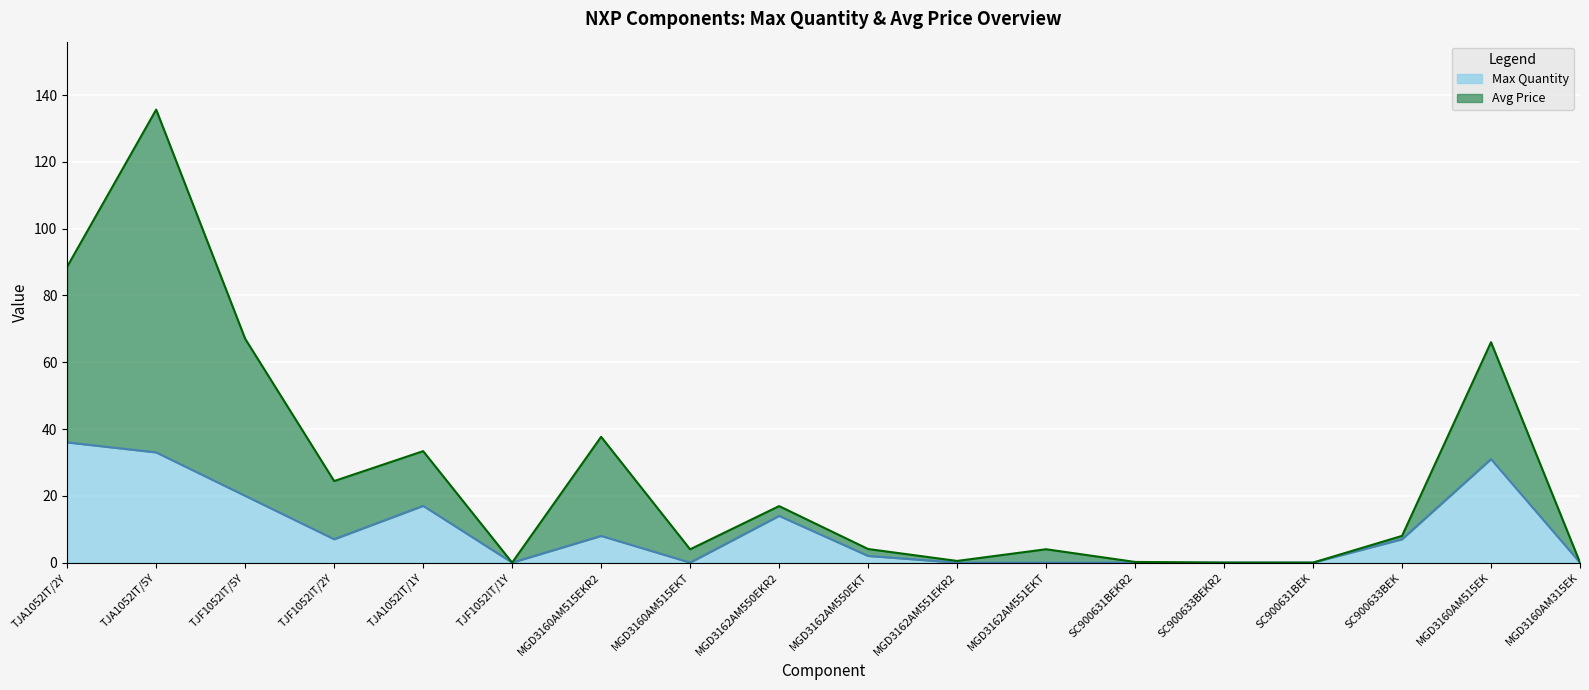

What are all the series names shown in the legend?

Max Quantity, Avg Price